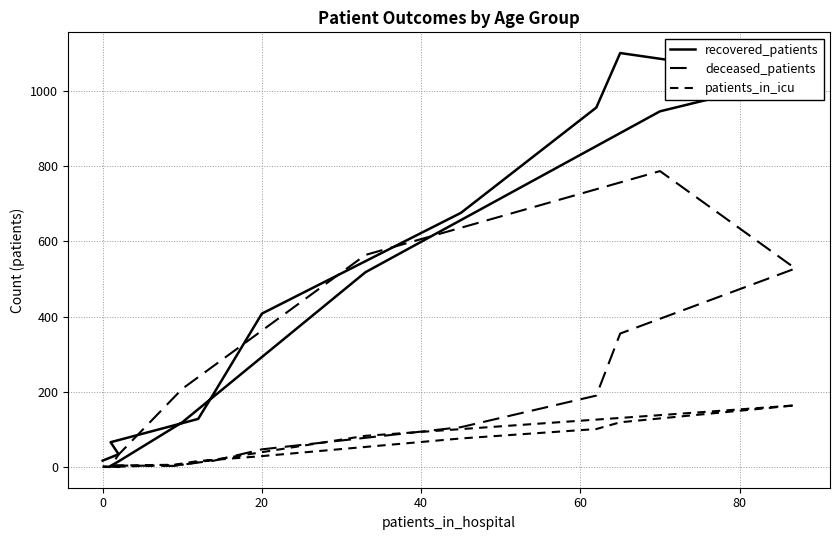

What is the value of the deceased_patients point at the 16th from the left?

2